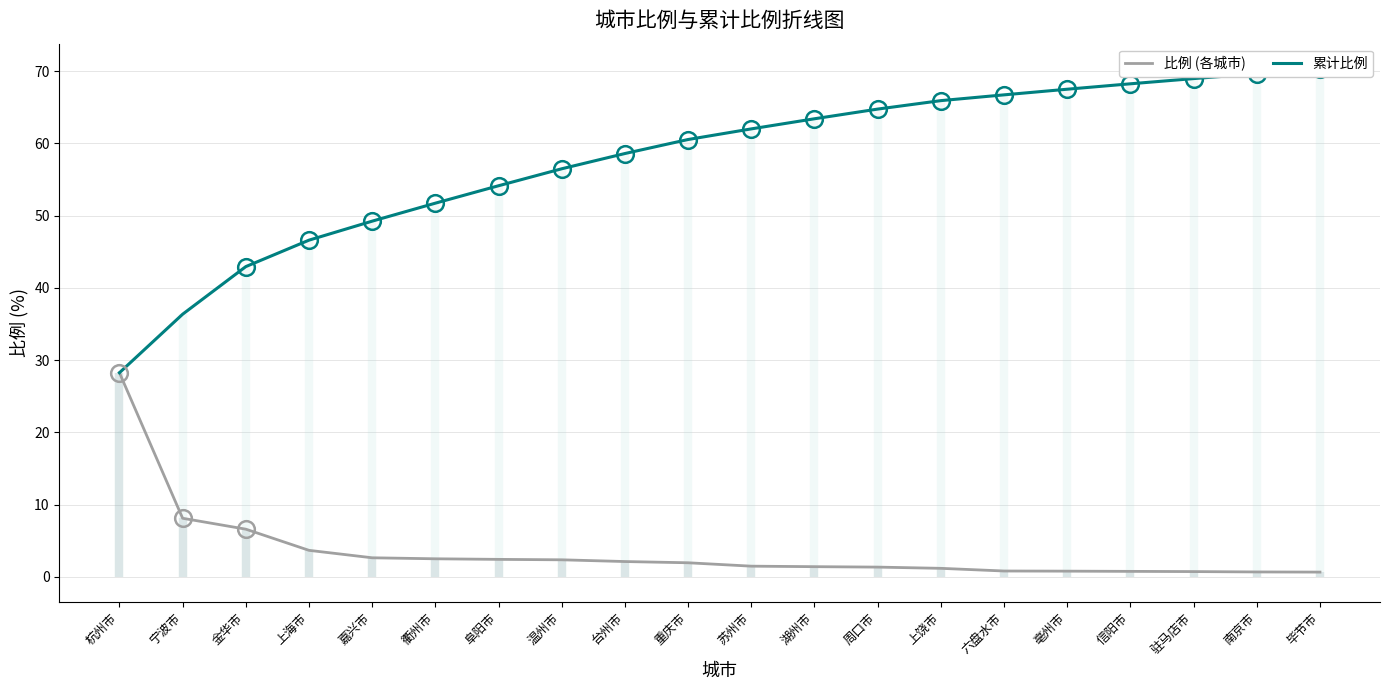

What are all the series names shown in the legend?

比例 (各城市), 累计比例